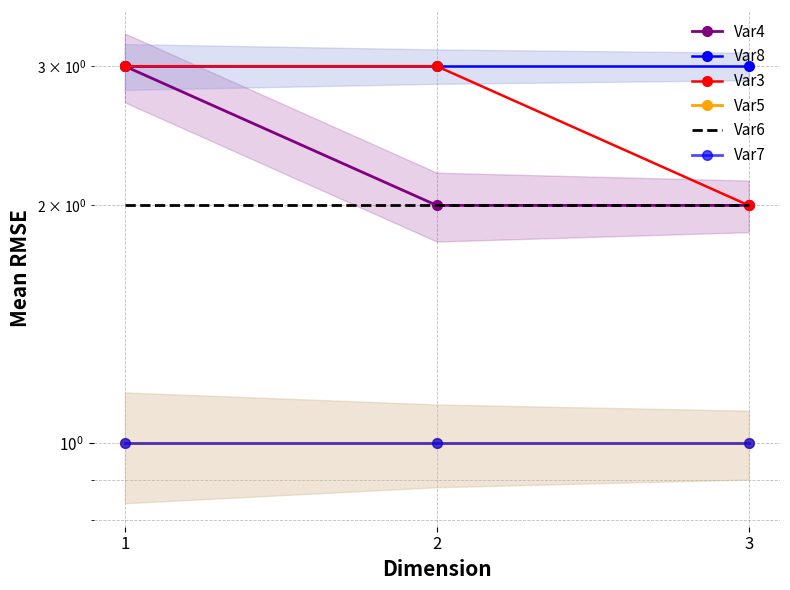

What are all the series names shown in the legend?

Var4, Var8, Var3, Var5, Var6, Var7